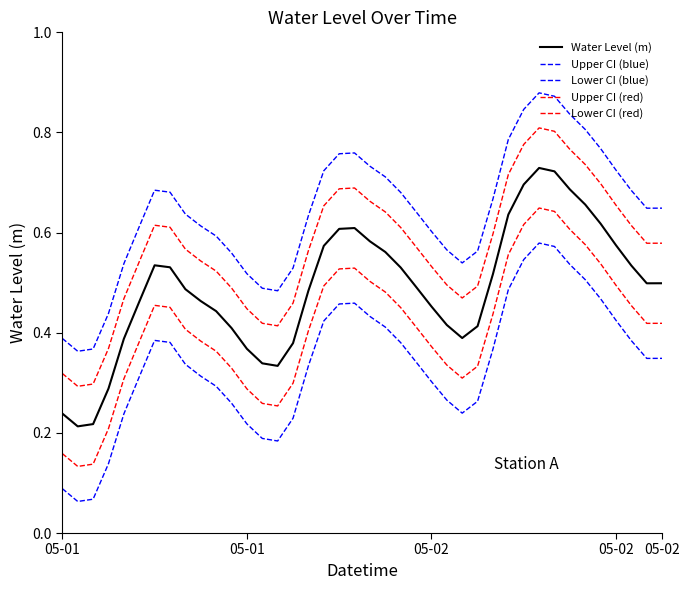

Where is the first local minimum for Lower CI (blue)?

05-01